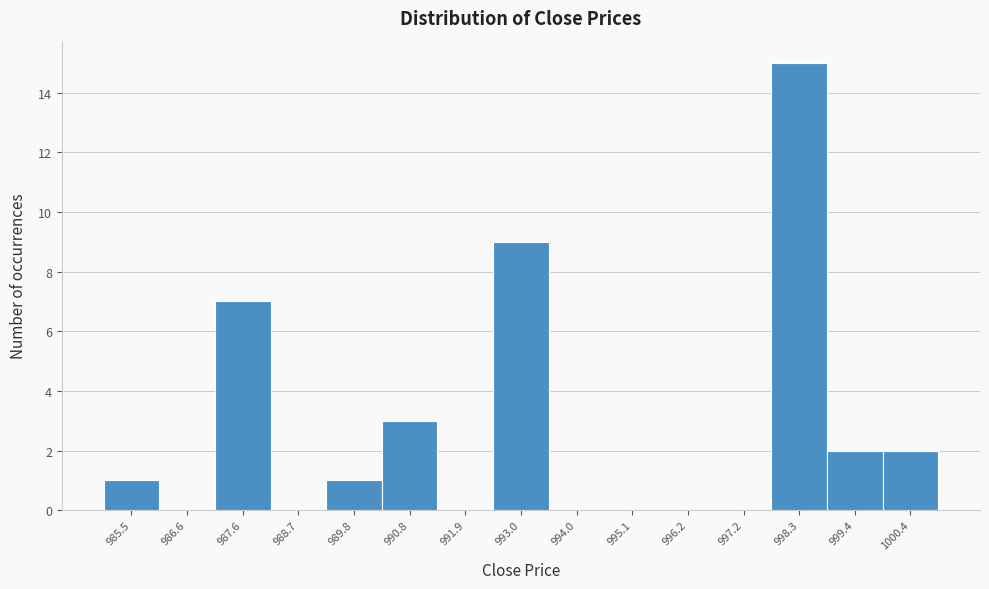

Reading left to right, extract all data points from this chart.

985.5=1	986.6=0	987.6=7	988.7=0	989.8=1	990.8=3	991.9=0	993.0=9	994.0=0	995.1=0	996.2=0	997.2=0	998.3=15	999.4=2	1000.4=2